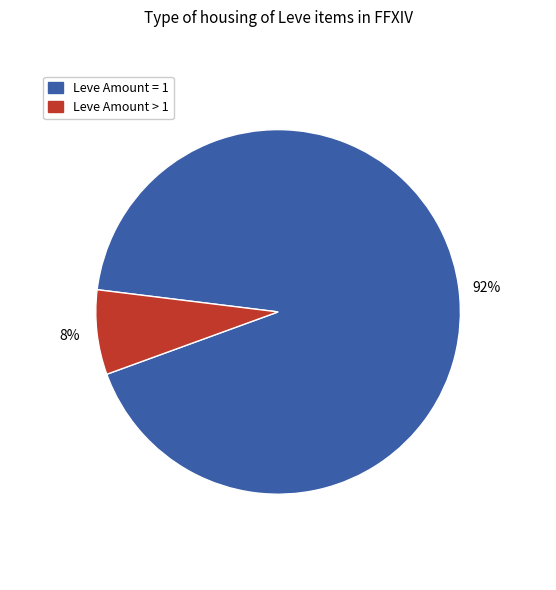

True or false: Leve Amount = 1 accounts for 99% of the total.

False